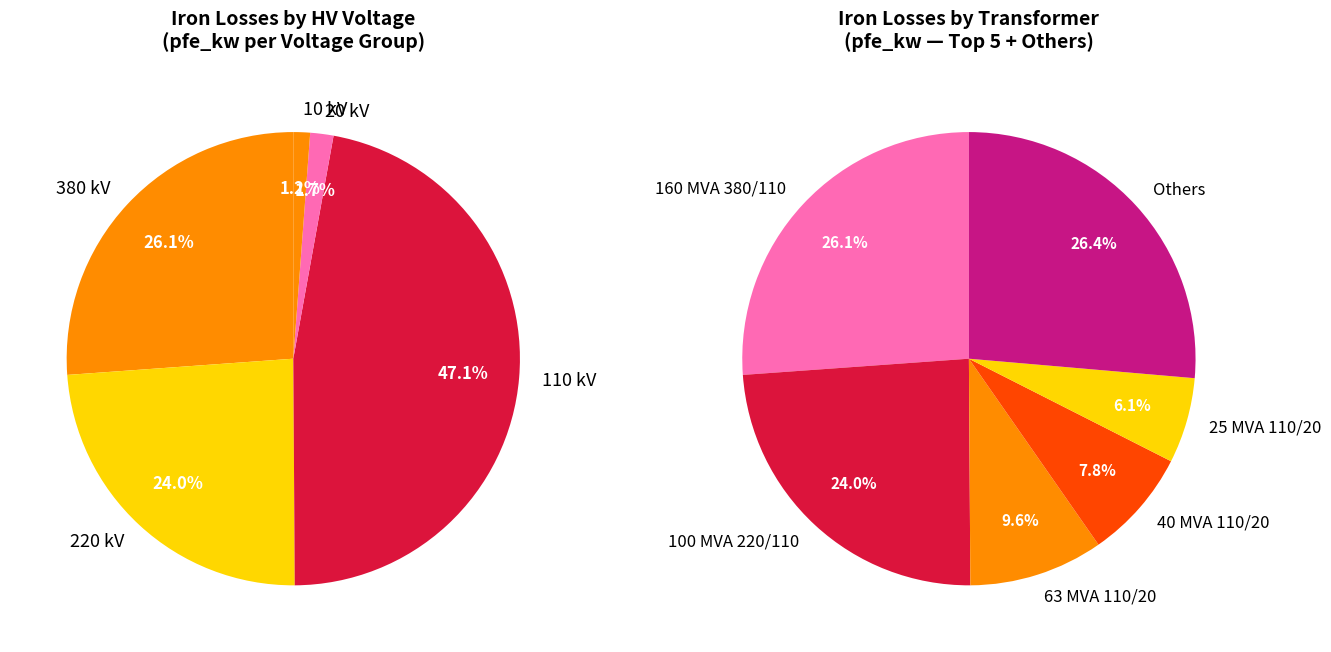

What is the smallest slice in the pie chart?

10